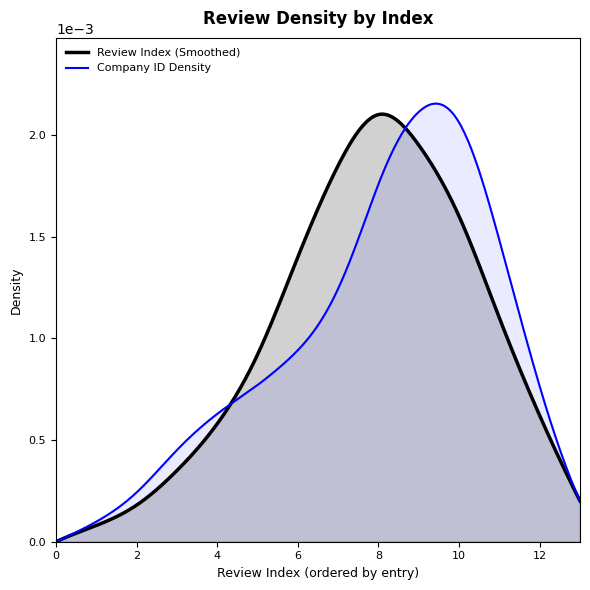

How many values are above zero?

13